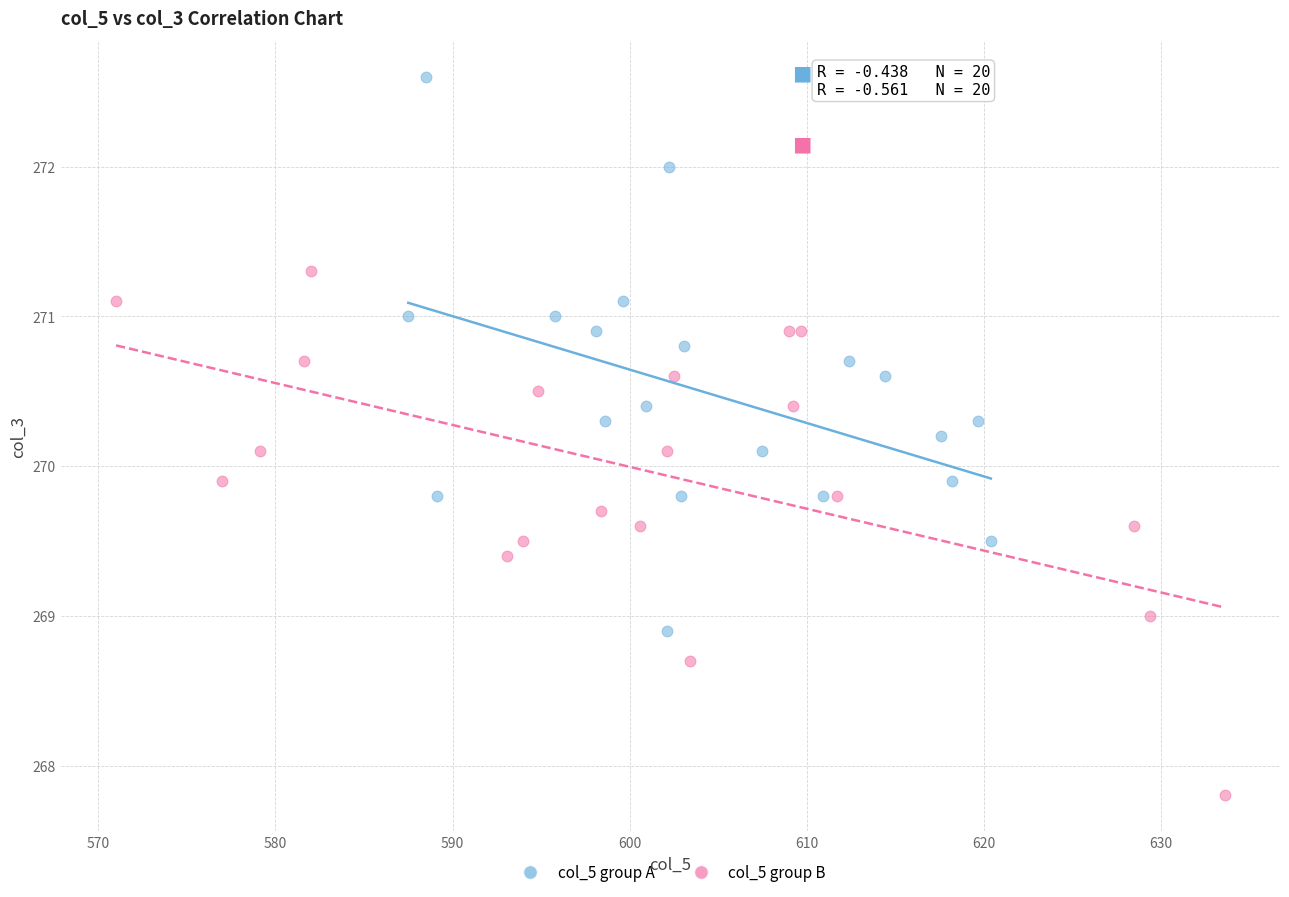

Which series contains the highest Y value?

col_5 group A